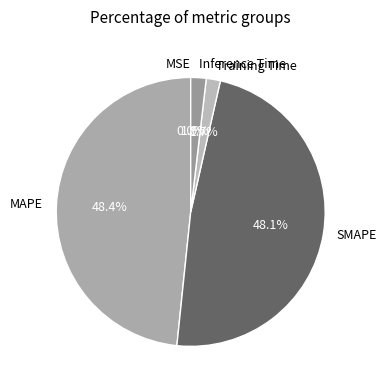

Is Inference Time the majority of the pie?

No